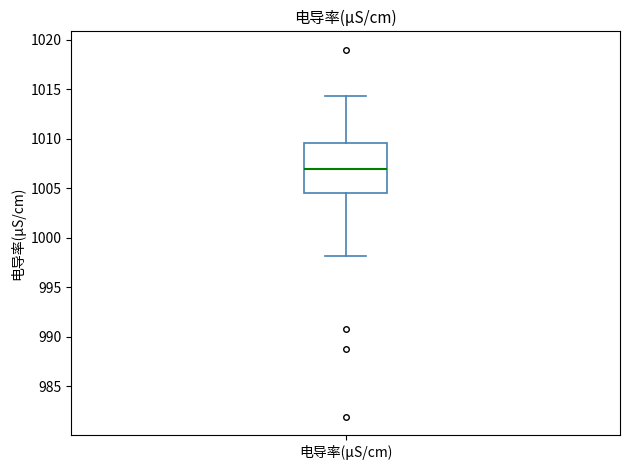

Where is the upper edge of the box for 电导率(μS/cm) on the y-axis? The values are not printed on the chart, so give them approximately, as read against the axis.

1009.5